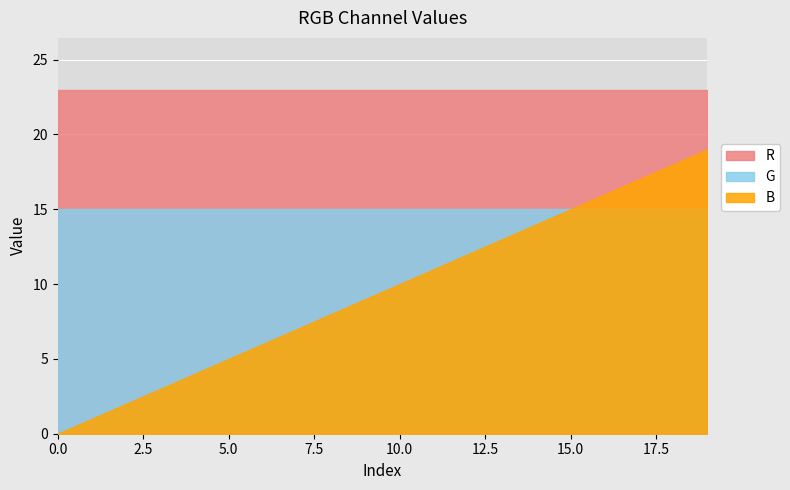

Which series has the widest spread of values?

B